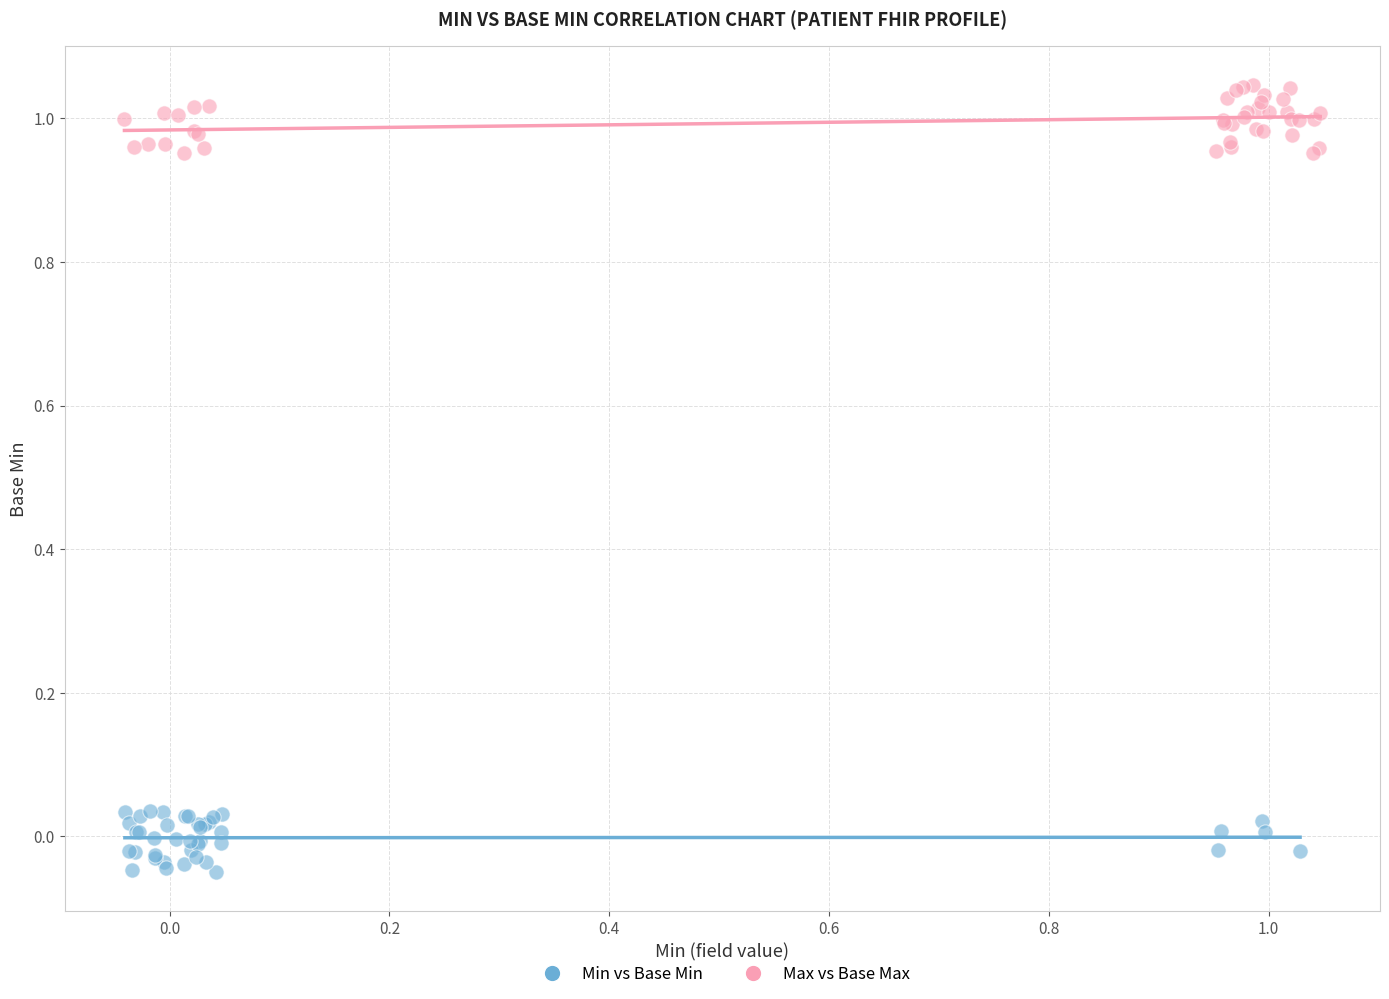

Which series contains the highest Y value?

Max vs Base Max